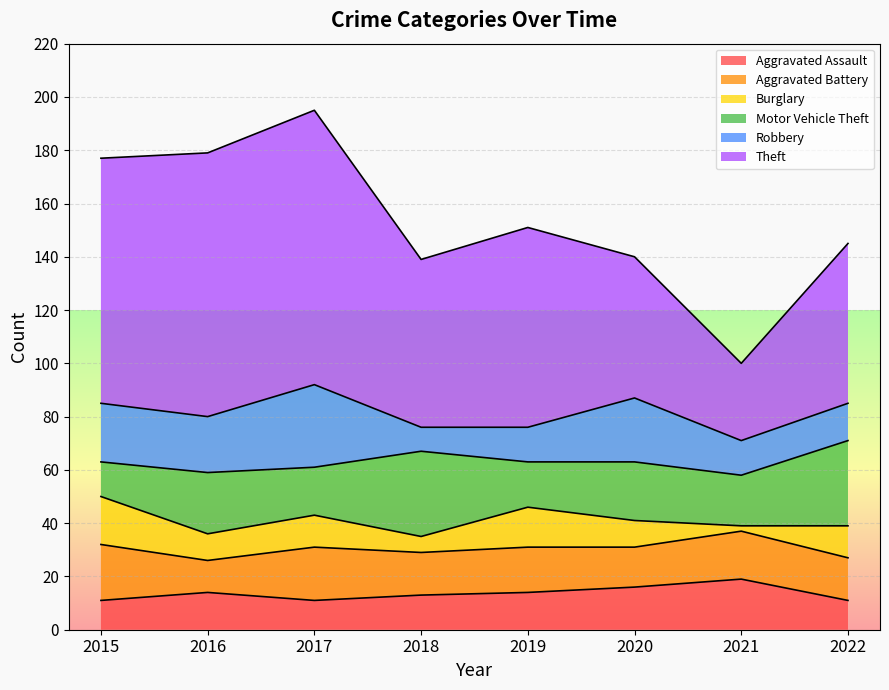

Count the number of data series in this chart.

6